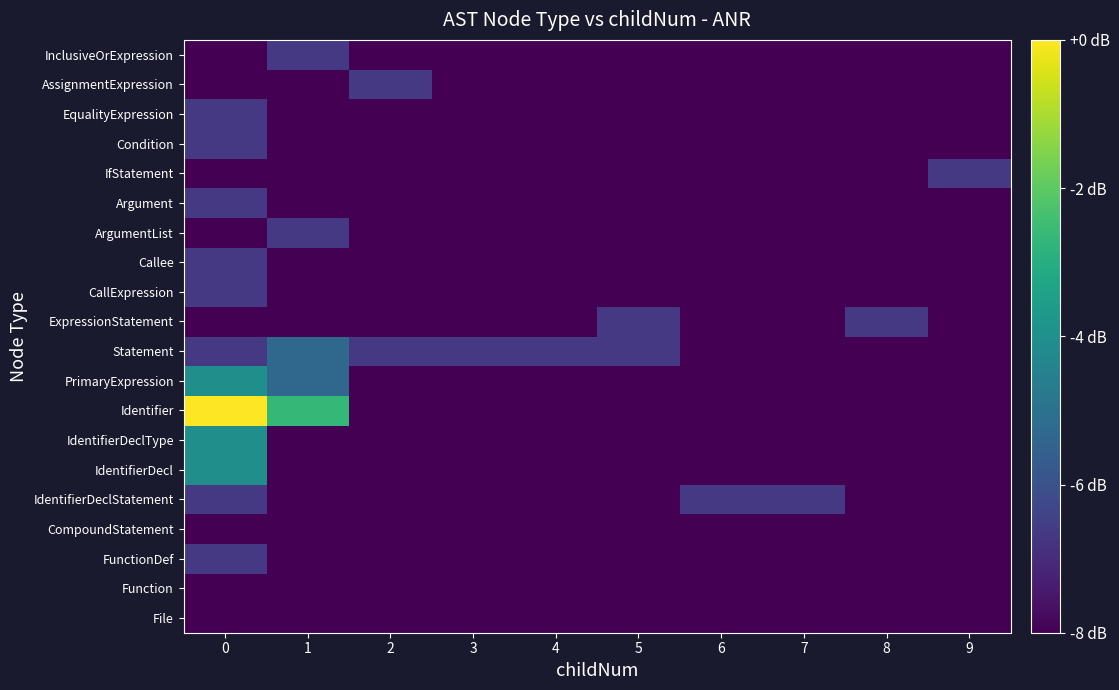

Reading left to right, transcribe all the data shown in this chart.

File: 0=-8.0	1=-8.0	2=-8.0	3=-8.0	4=-8.0	5=-8.0	6=-8.0	7=-8.0	8=-8.0	9=-8.0
Function: 0=-8.0	1=-8.0	2=-8.0	3=-8.0	4=-8.0	5=-8.0	6=-8.0	7=-8.0	8=-8.0	9=-8.0
FunctionDef: 0=-6.7	1=-8.0	2=-8.0	3=-8.0	4=-8.0	5=-8.0	6=-8.0	7=-8.0	8=-8.0	9=-8.0
CompoundStatement: 0=-8.0	1=-8.0	2=-8.0	3=-8.0	4=-8.0	5=-8.0	6=-8.0	7=-8.0	8=-8.0	9=-8.0
IdentifierDeclStatement: 0=-6.7	1=-8.0	2=-8.0	3=-8.0	4=-8.0	5=-8.0	6=-6.7	7=-6.7	8=-8.0	9=-8.0
IdentifierDecl: 0=-4.0	1=-8.0	2=-8.0	3=-8.0	4=-8.0	5=-8.0	6=-8.0	7=-8.0	8=-8.0	9=-8.0
IdentifierDeclType: 0=-4.0	1=-8.0	2=-8.0	3=-8.0	4=-8.0	5=-8.0	6=-8.0	7=-8.0	8=-8.0	9=-8.0
Identifier: 0=-0.0	1=-2.7	2=-8.0	3=-8.0	4=-8.0	5=-8.0	6=-8.0	7=-8.0	8=-8.0	9=-8.0
PrimaryExpression: 0=-4.0	1=-5.3	2=-8.0	3=-8.0	4=-8.0	5=-8.0	6=-8.0	7=-8.0	8=-8.0	9=-8.0
Statement: 0=-6.7	1=-5.3	2=-6.7	3=-6.7	4=-6.7	5=-6.7	6=-8.0	7=-8.0	8=-8.0	9=-8.0
ExpressionStatement: 0=-8.0	1=-8.0	2=-8.0	3=-8.0	4=-8.0	5=-6.7	6=-8.0	7=-8.0	8=-6.7	9=-8.0
CallExpression: 0=-6.7	1=-8.0	2=-8.0	3=-8.0	4=-8.0	5=-8.0	6=-8.0	7=-8.0	8=-8.0	9=-8.0
Callee: 0=-6.7	1=-8.0	2=-8.0	3=-8.0	4=-8.0	5=-8.0	6=-8.0	7=-8.0	8=-8.0	9=-8.0
ArgumentList: 0=-8.0	1=-6.7	2=-8.0	3=-8.0	4=-8.0	5=-8.0	6=-8.0	7=-8.0	8=-8.0	9=-8.0
Argument: 0=-6.7	1=-8.0	2=-8.0	3=-8.0	4=-8.0	5=-8.0	6=-8.0	7=-8.0	8=-8.0	9=-8.0
IfStatement: 0=-8.0	1=-8.0	2=-8.0	3=-8.0	4=-8.0	5=-8.0	6=-8.0	7=-8.0	8=-8.0	9=-6.7
Condition: 0=-6.7	1=-8.0	2=-8.0	3=-8.0	4=-8.0	5=-8.0	6=-8.0	7=-8.0	8=-8.0	9=-8.0
EqualityExpression: 0=-6.7	1=-8.0	2=-8.0	3=-8.0	4=-8.0	5=-8.0	6=-8.0	7=-8.0	8=-8.0	9=-8.0
AssignmentExpression: 0=-8.0	1=-8.0	2=-6.7	3=-8.0	4=-8.0	5=-8.0	6=-8.0	7=-8.0	8=-8.0	9=-8.0
InclusiveOrExpression: 0=-8.0	1=-6.7	2=-8.0	3=-8.0	4=-8.0	5=-8.0	6=-8.0	7=-8.0	8=-8.0	9=-8.0